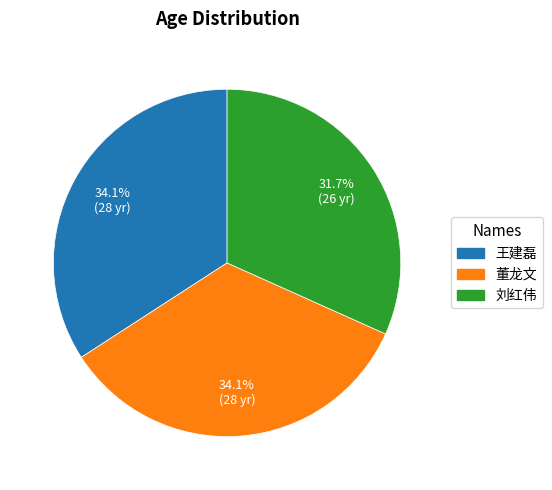

How many segments does this pie chart have?

3